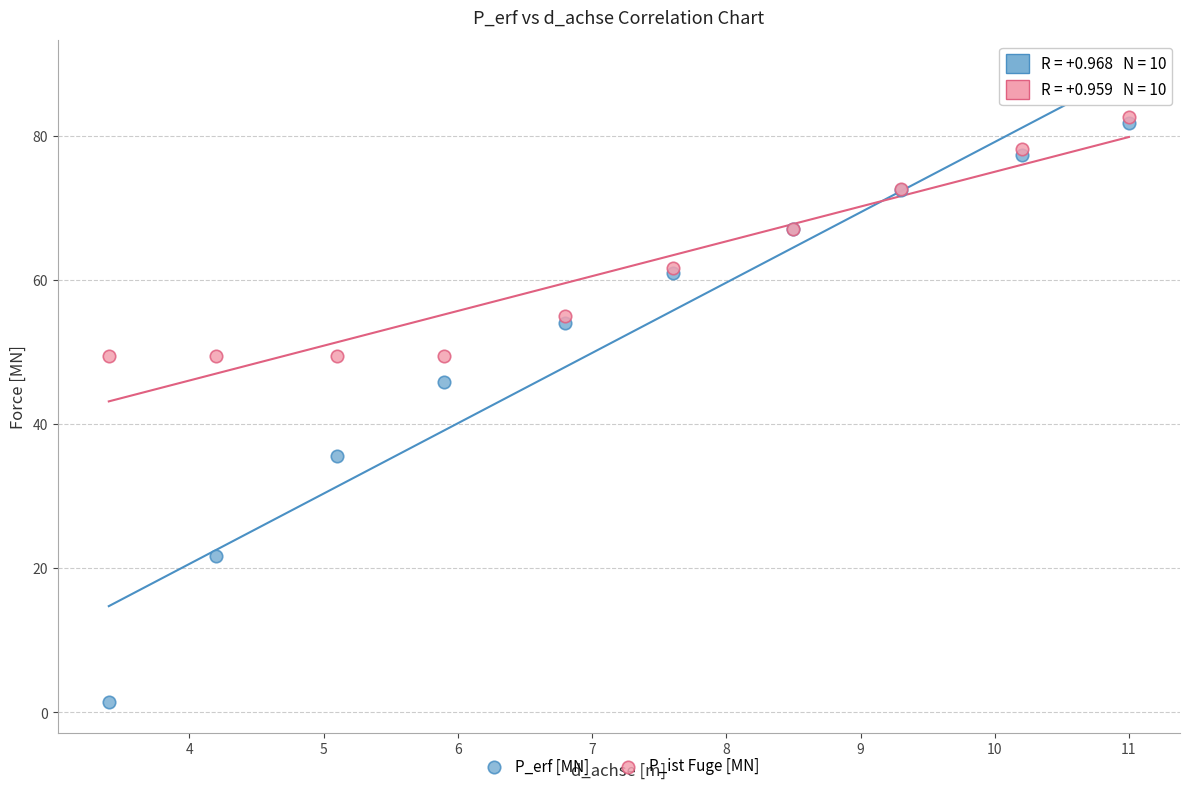

Across all series, what Y value is closest to 42?

45.9